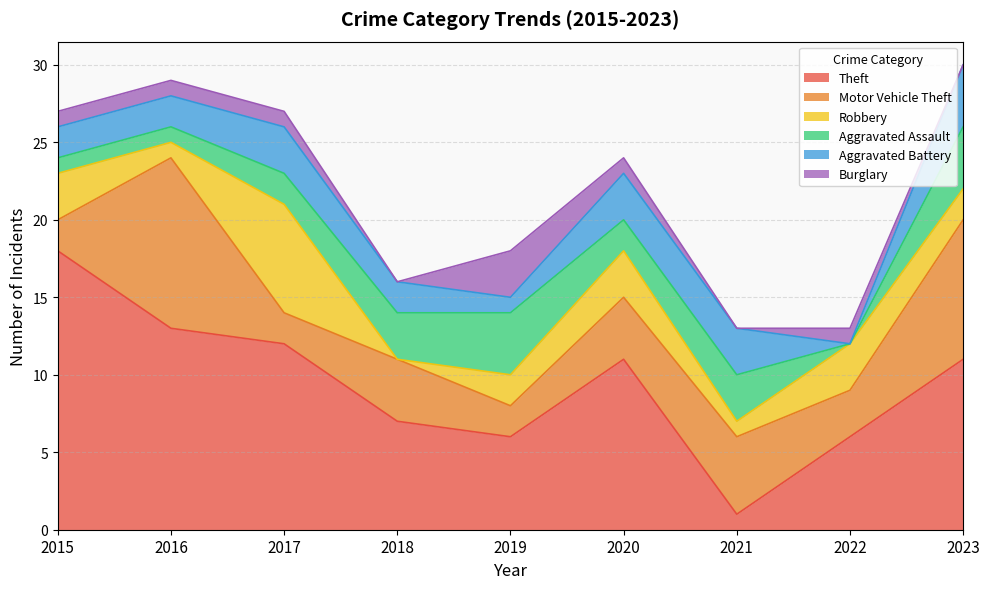

Rank the series at 2022 from lowest to highest value.

Aggravated Assault, Aggravated Battery, Burglary, Motor Vehicle Theft, Robbery, Theft